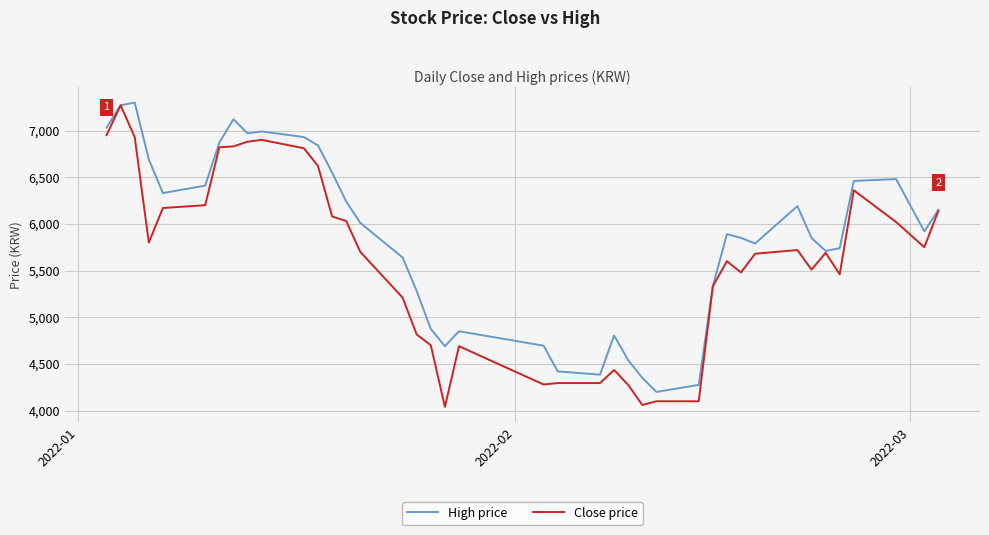

Which series has the widest spread of values?

Close price